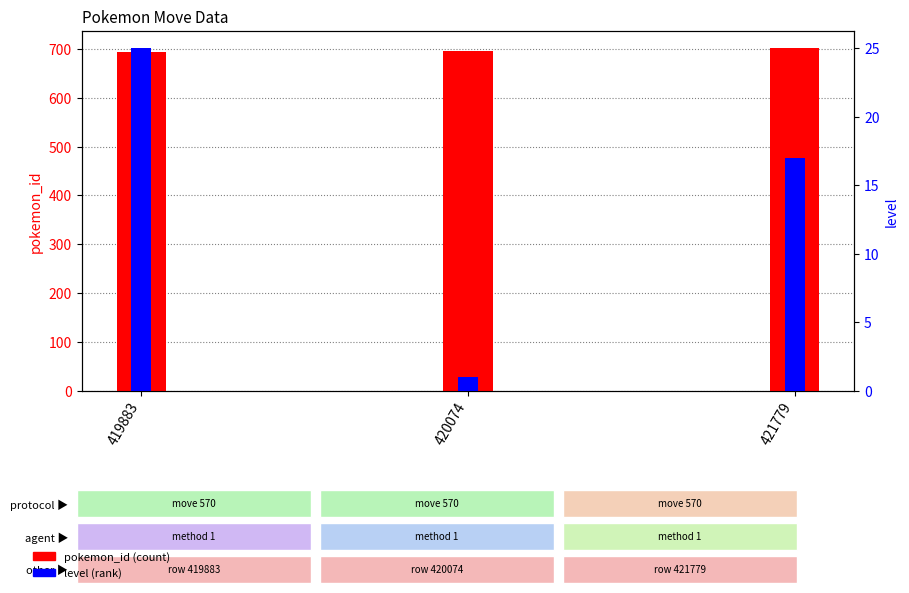

Count the number of data series in this chart.

2